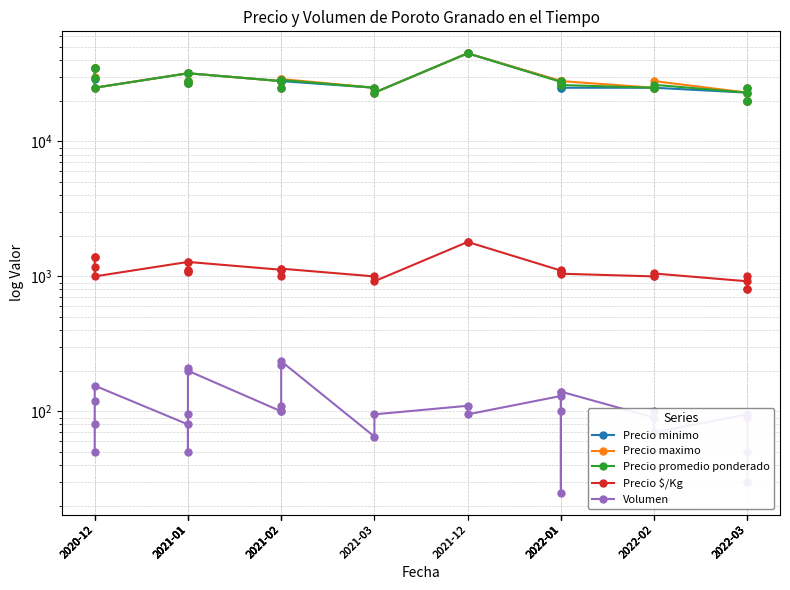

What is the minimum value shown in the chart?

25